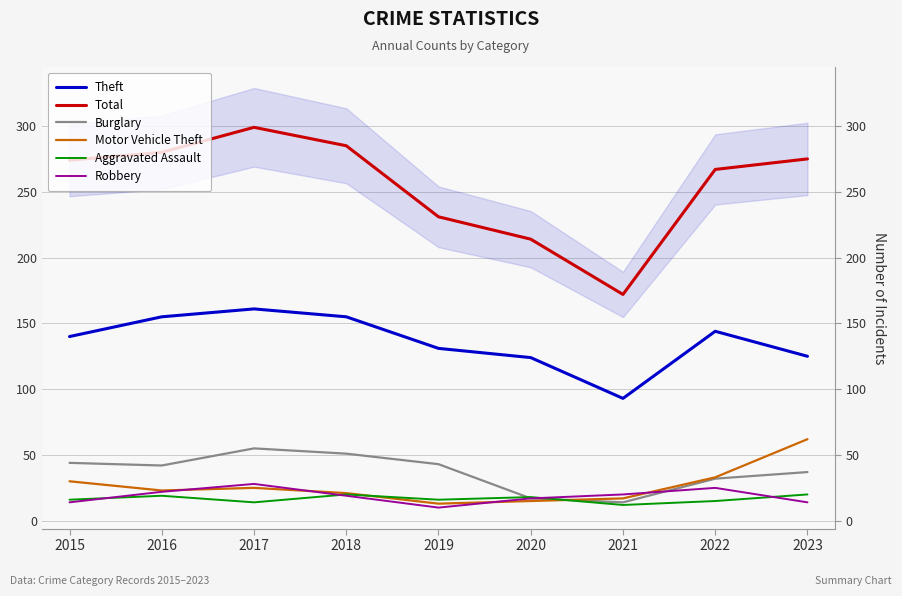

True or false: Motor Vehicle Theft has more than 2 interior local peaks.

False